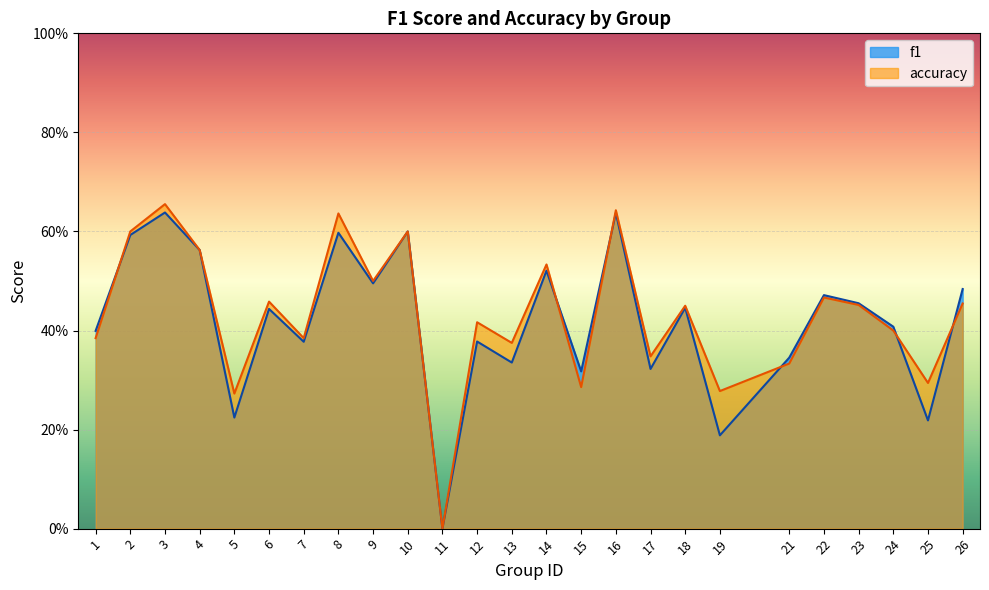

What is the value of the f1 point at the 7th from the left?

0.4